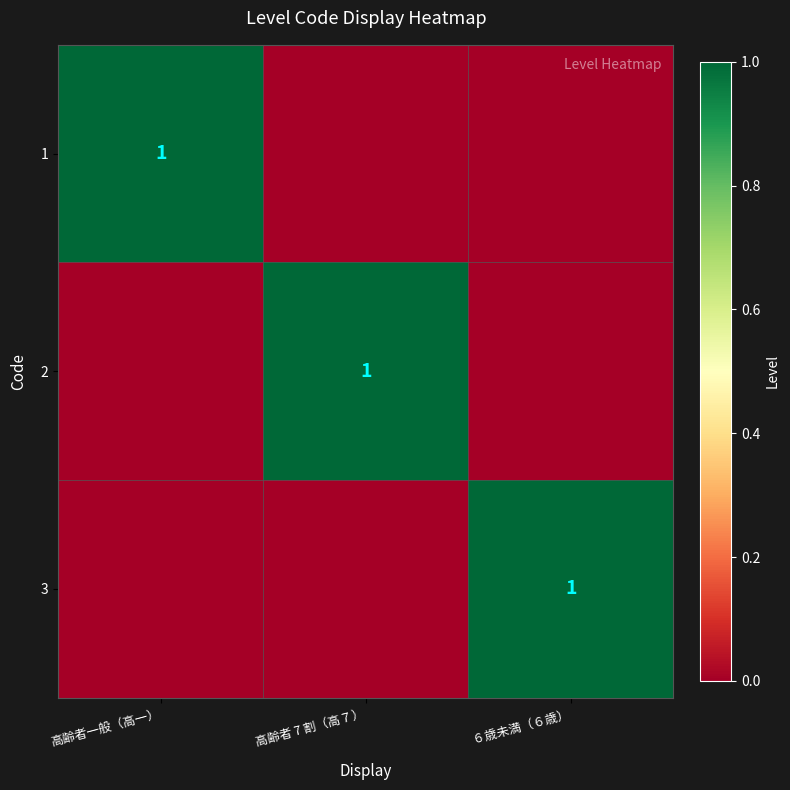

True or false: 3 has a value of 1 at ６歳未満（６歳）.

True